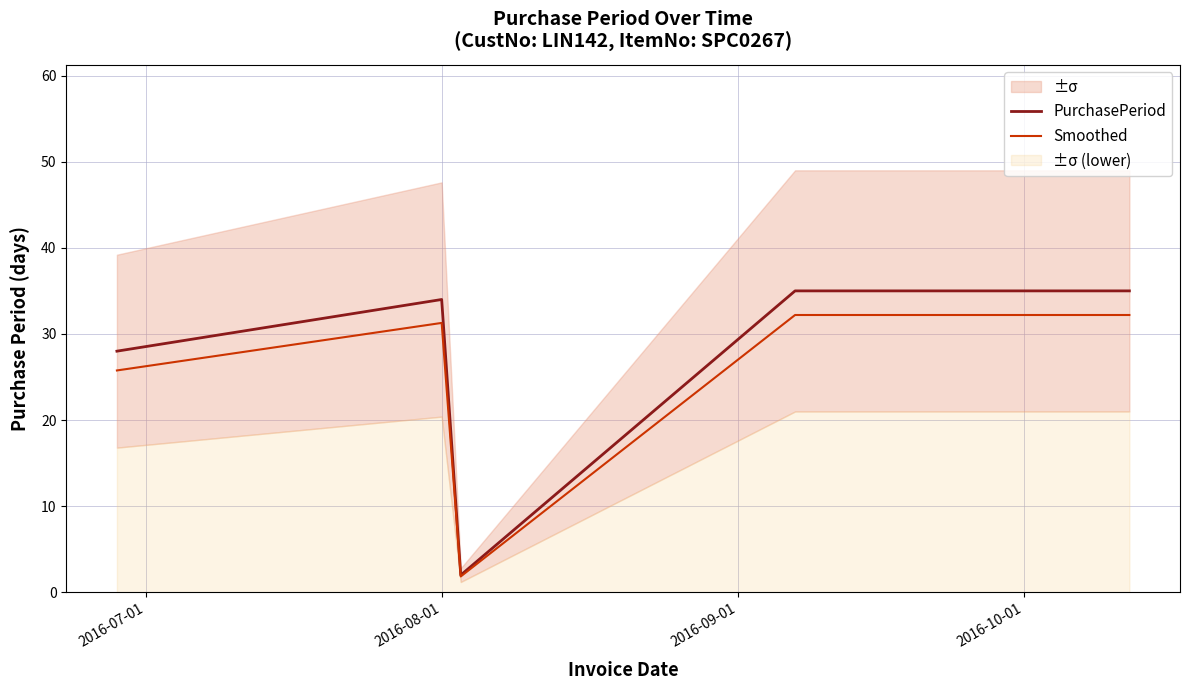

Reading right to left, transcribe all the data shown in this chart.

PurchasePeriod: 35.0	35.0	2.0	34.0	28.0
Smoothed: 32.2	32.2	1.8	31.3	25.8